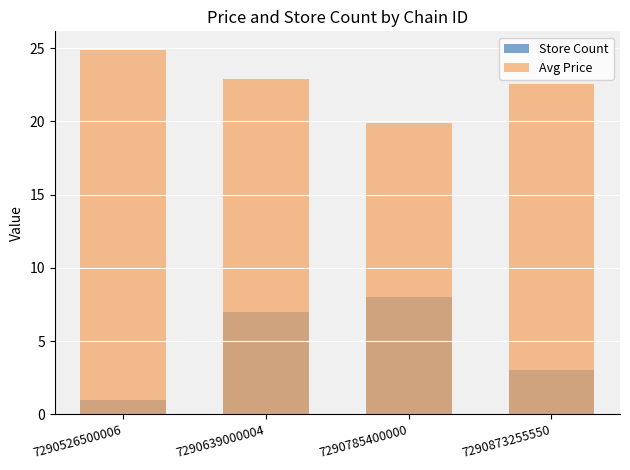

At which label does Store Count first exceed 7?

7290785400000